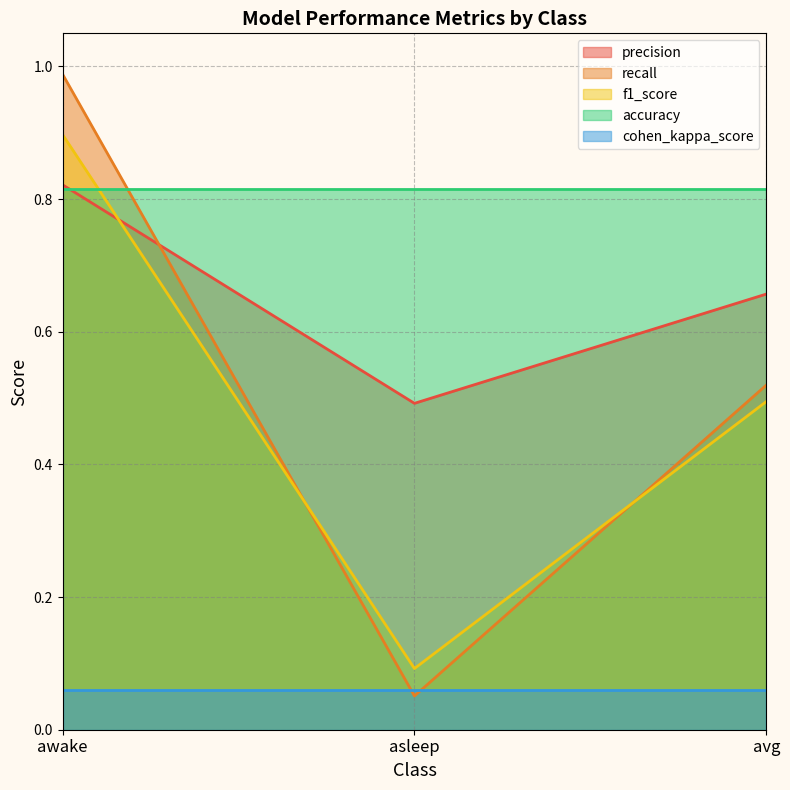

What is the average value of the recall series?

0.5